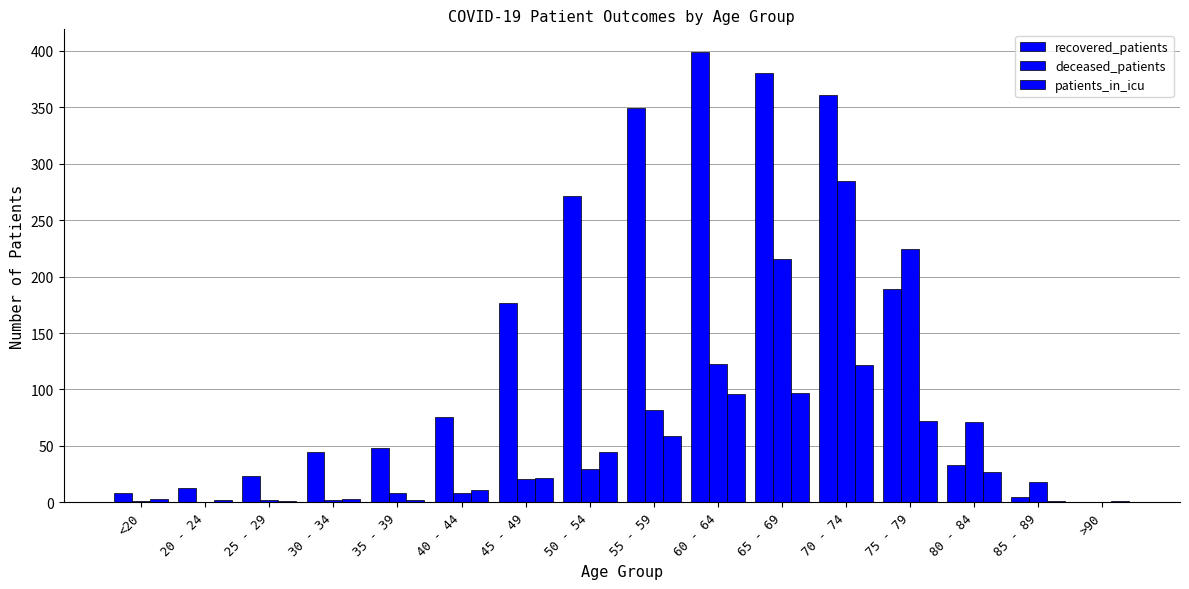

Count the number of categories in the chart.

16